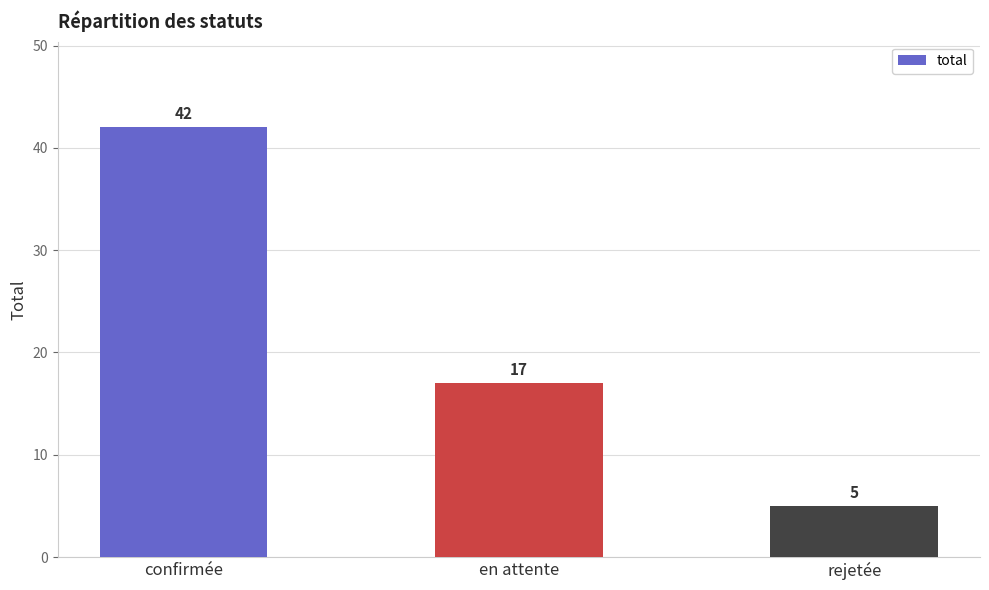

What is the label of the 2nd bar from the left?

en attente